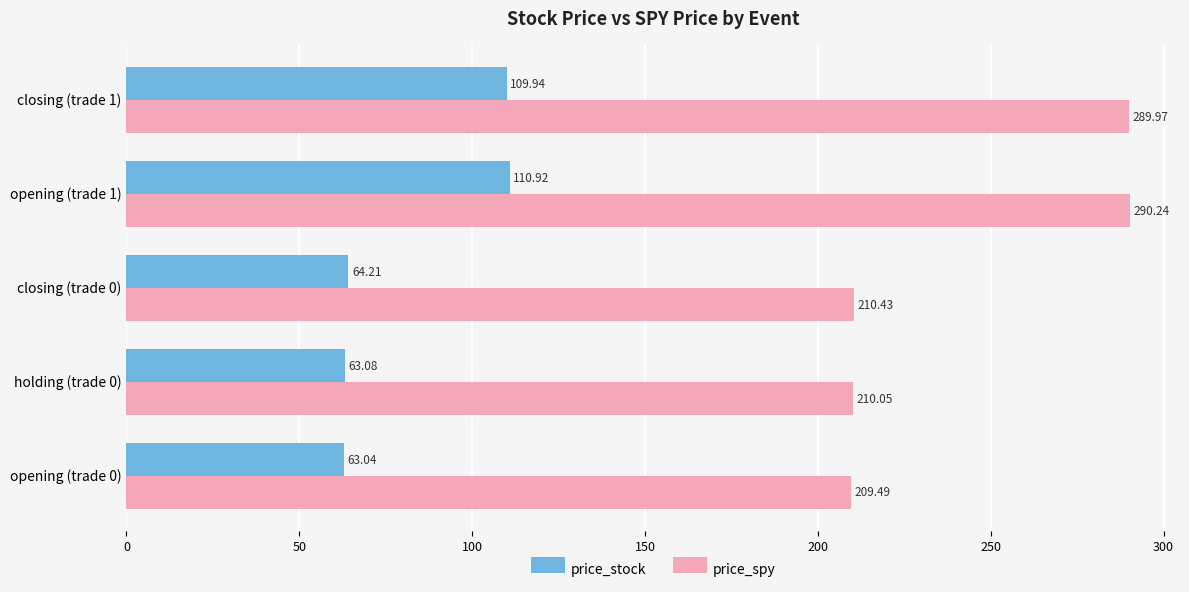

Rank the series by their average value, from highest to lowest.

price_spy, price_stock